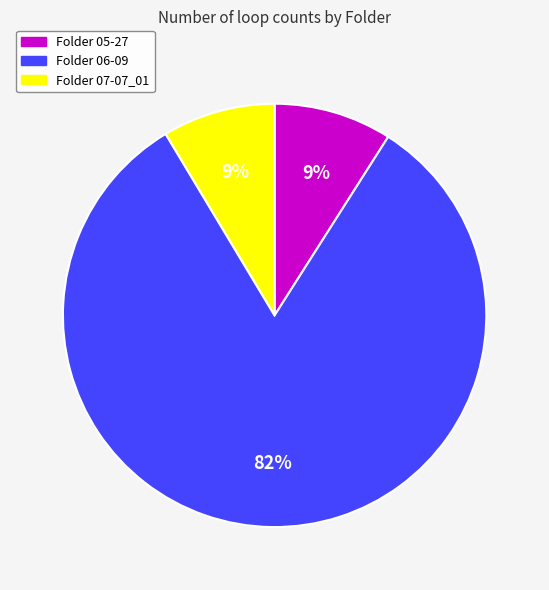

To the nearest percent, what is the average slice percentage?

33%